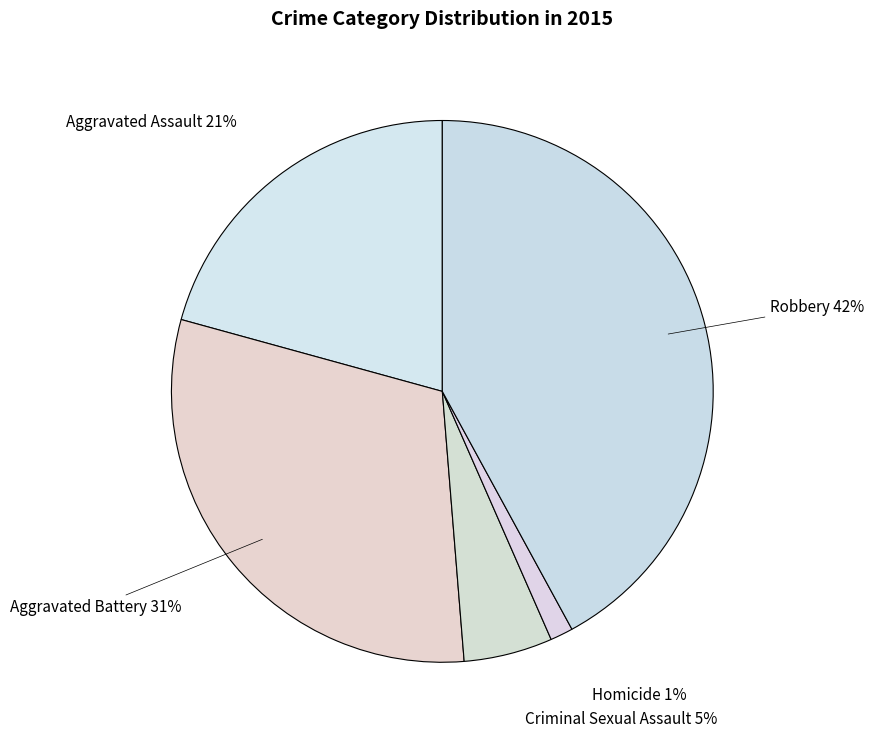

Do Aggravated Assault and Robbery together represent more than half of the pie?

Yes